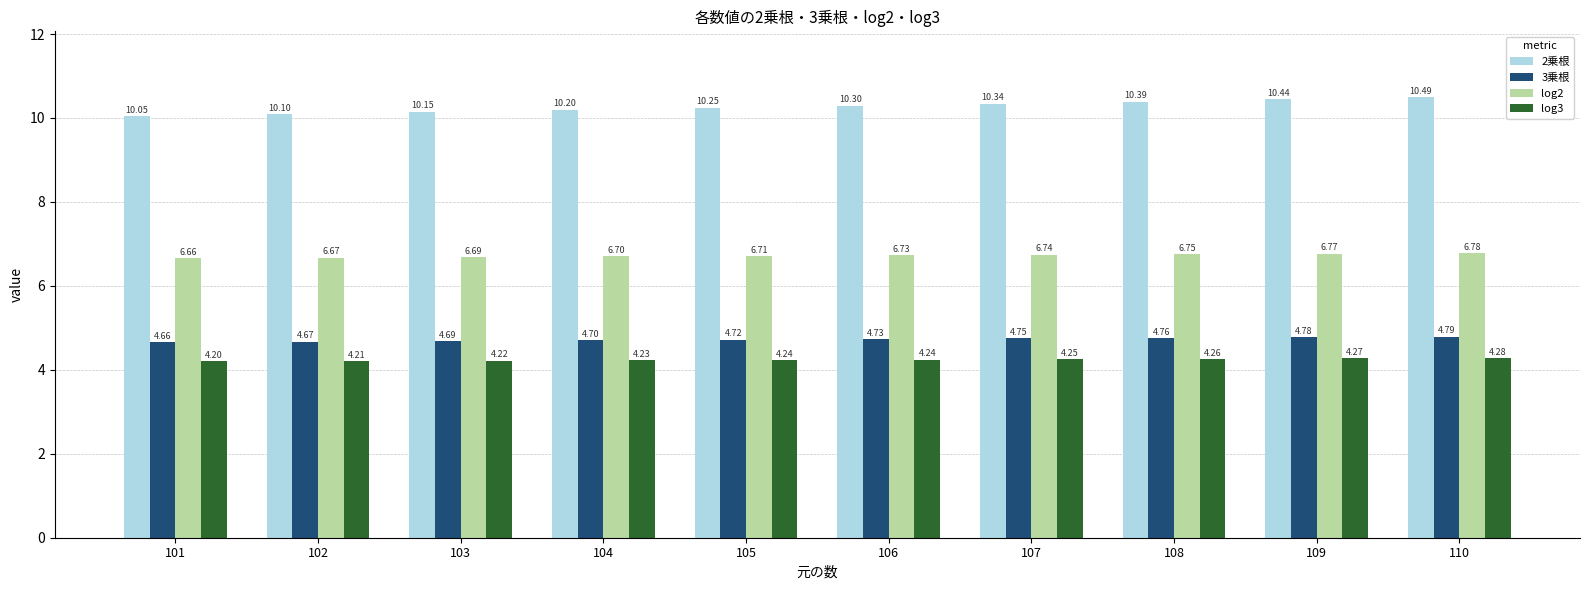

Between 104 and 106, which series saw the biggest shift?

2乗根